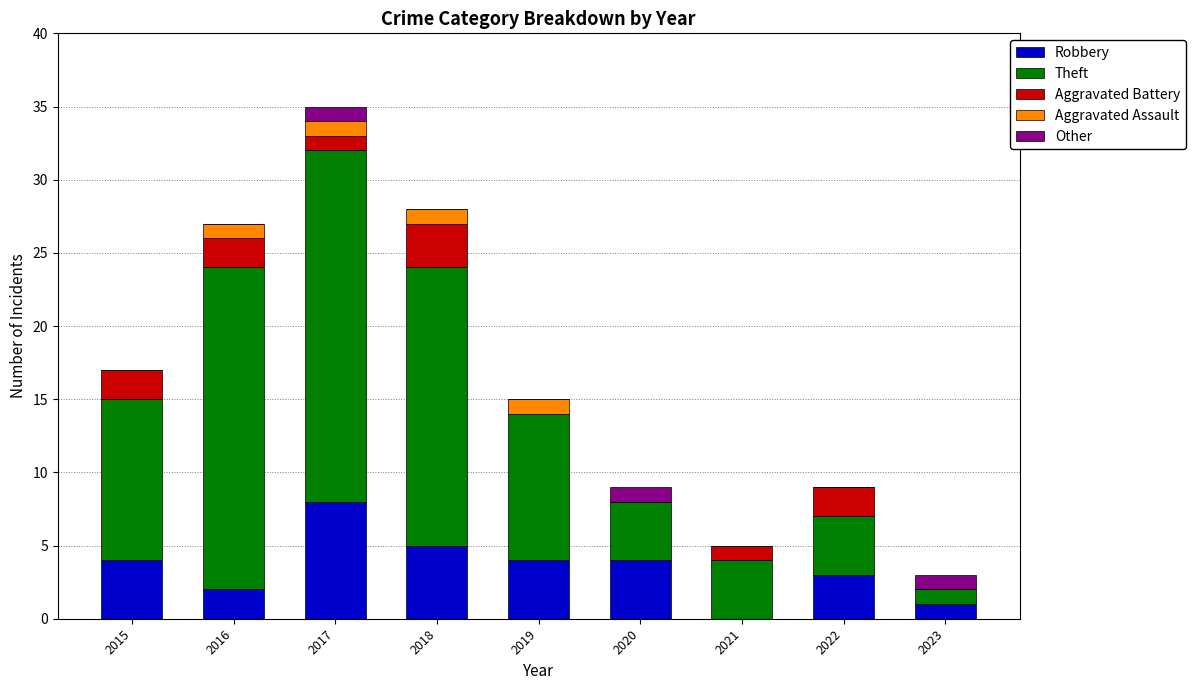

What are all the series names shown in the legend?

Robbery, Theft, Aggravated Battery, Aggravated Assault, Other